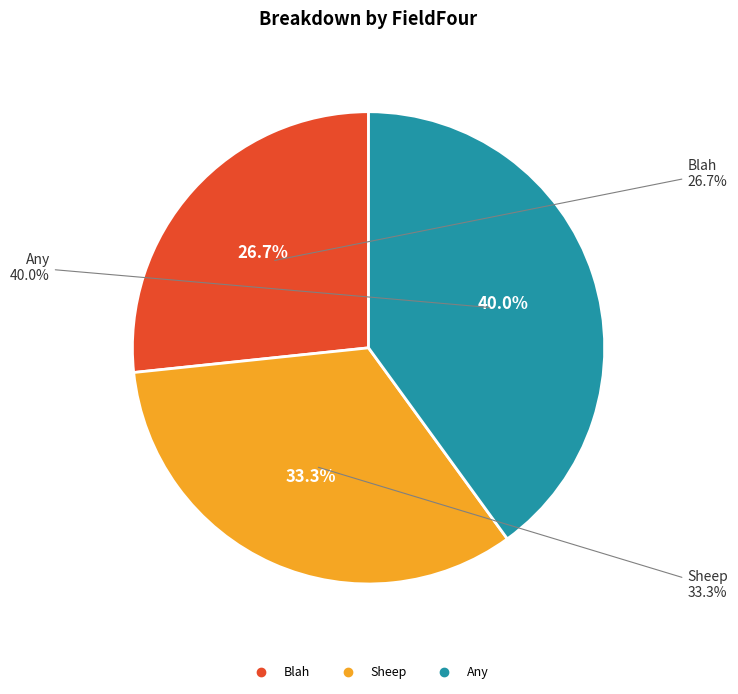

Rank the categories by value from lowest to highest.

Blah, Sheep, Any